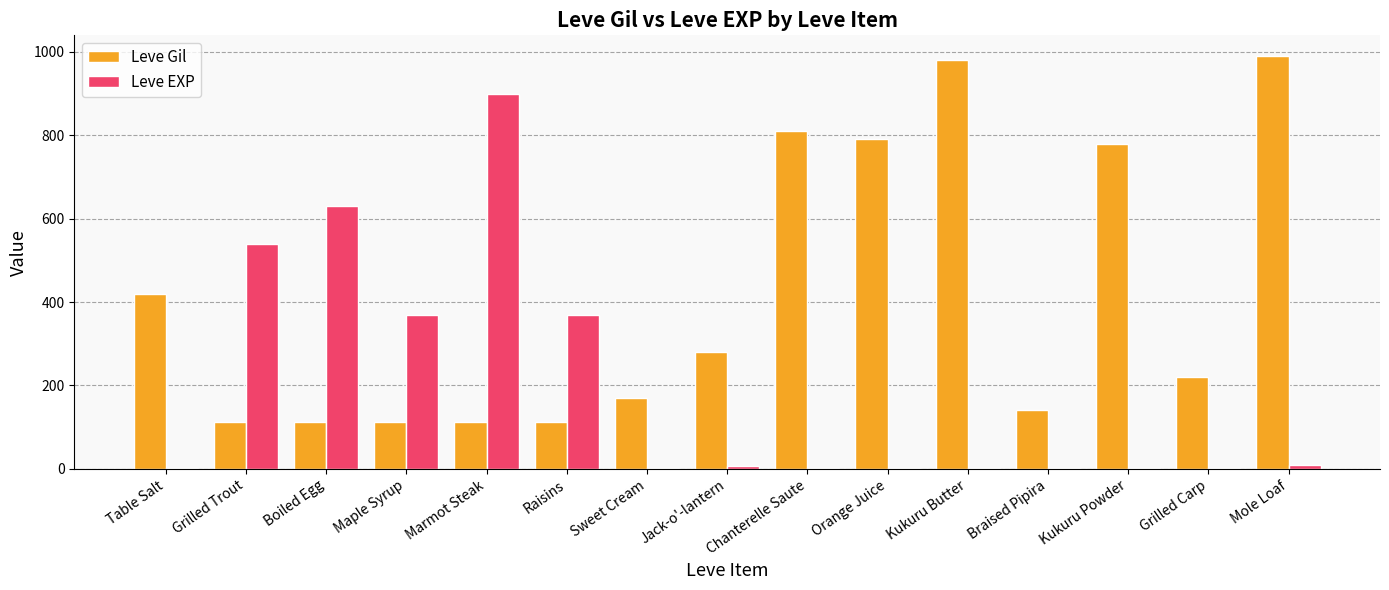

What is the maximum value shown in the chart?

990